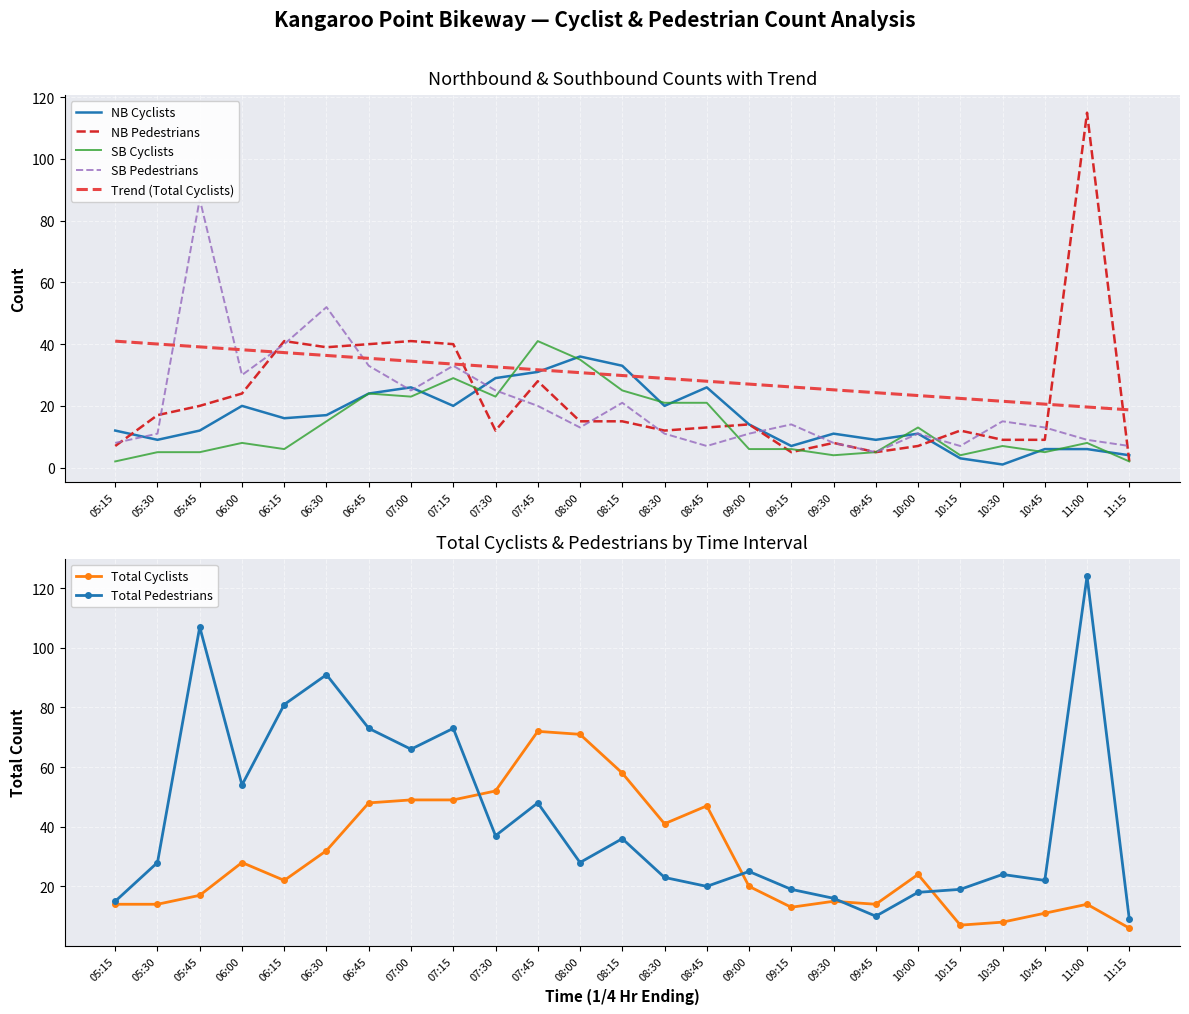

Rank the categories by NB Cyclists value from lowest to highest.

10:30, 10:15, 11:15, 10:45, 11:00, 09:15, 05:30, 09:45, 09:30, 10:00, 05:15, 05:45, 09:00, 06:15, 06:30, 06:00, 07:15, 08:30, 06:45, 07:00, 08:45, 07:30, 07:45, 08:15, 08:00